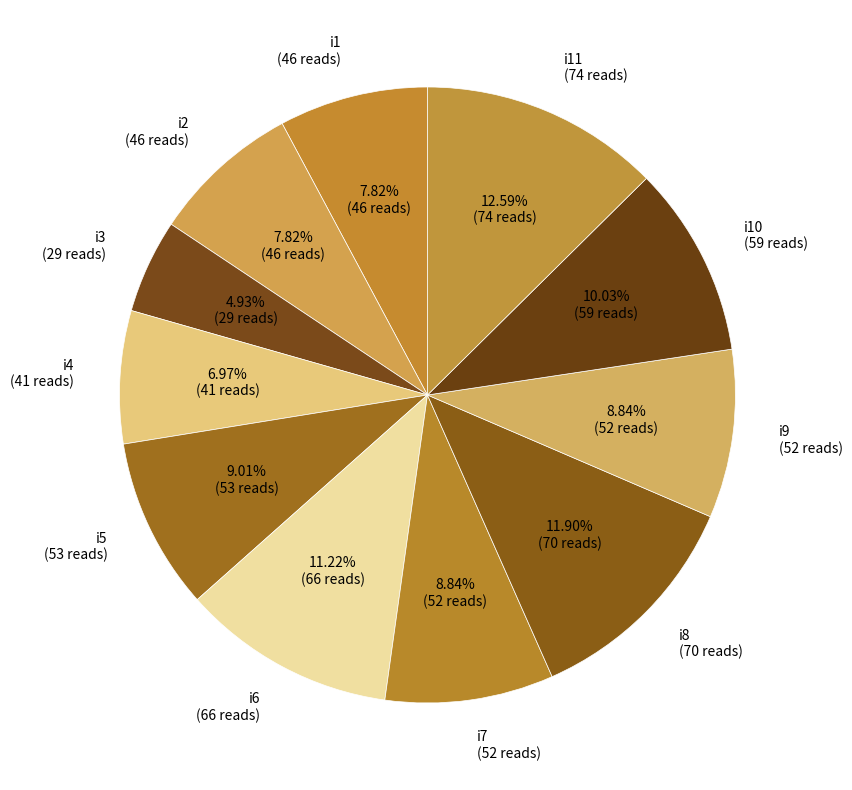

Combined, do i6 (66 reads) and i1 (46 reads) account for over 50%?

No